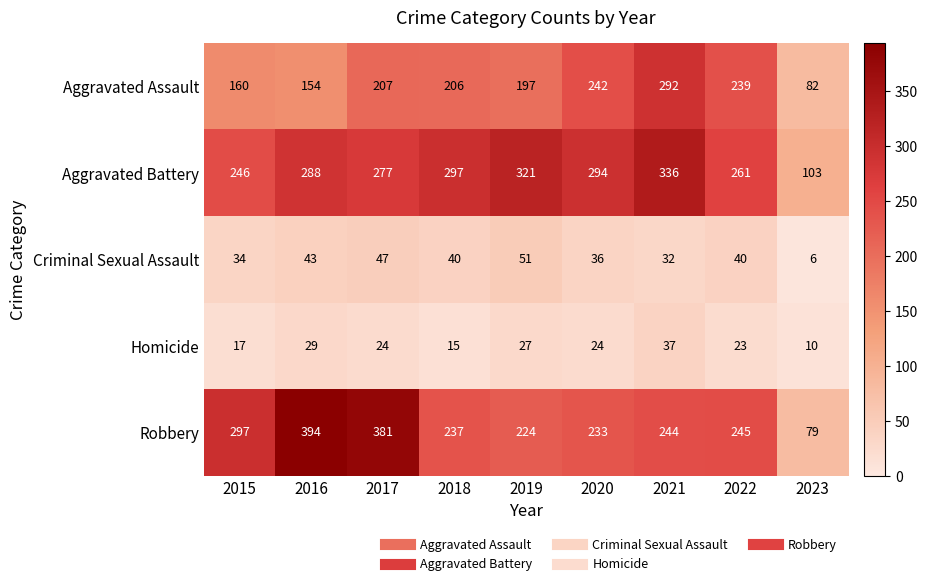

Rank the series by their maximum value, from lowest to highest.

Homicide, Criminal Sexual Assault, Aggravated Assault, Aggravated Battery, Robbery